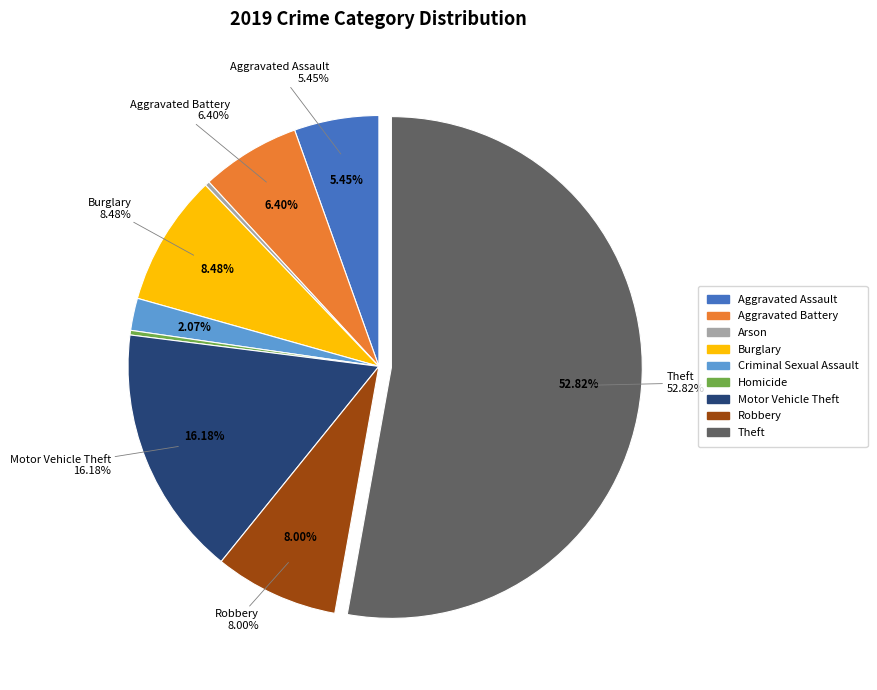

Which category has the biggest portion of the pie?

Theft